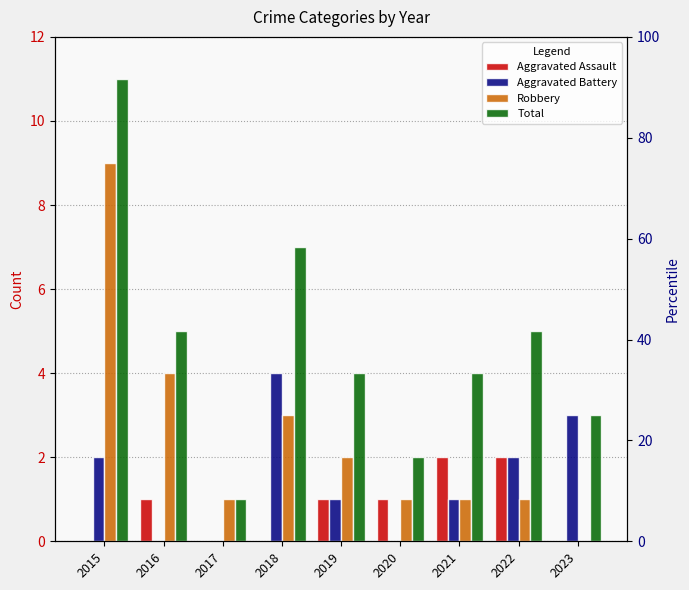

Count the number of data series in this chart.

4